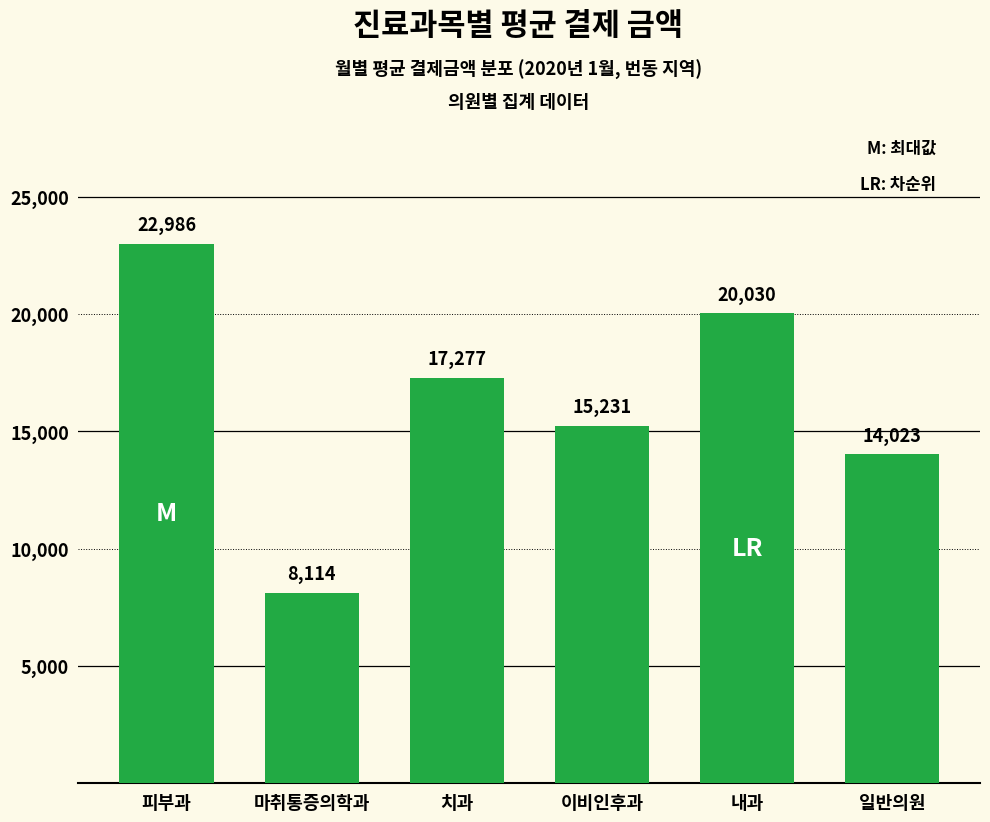

Does the chart contain any negative values?

No